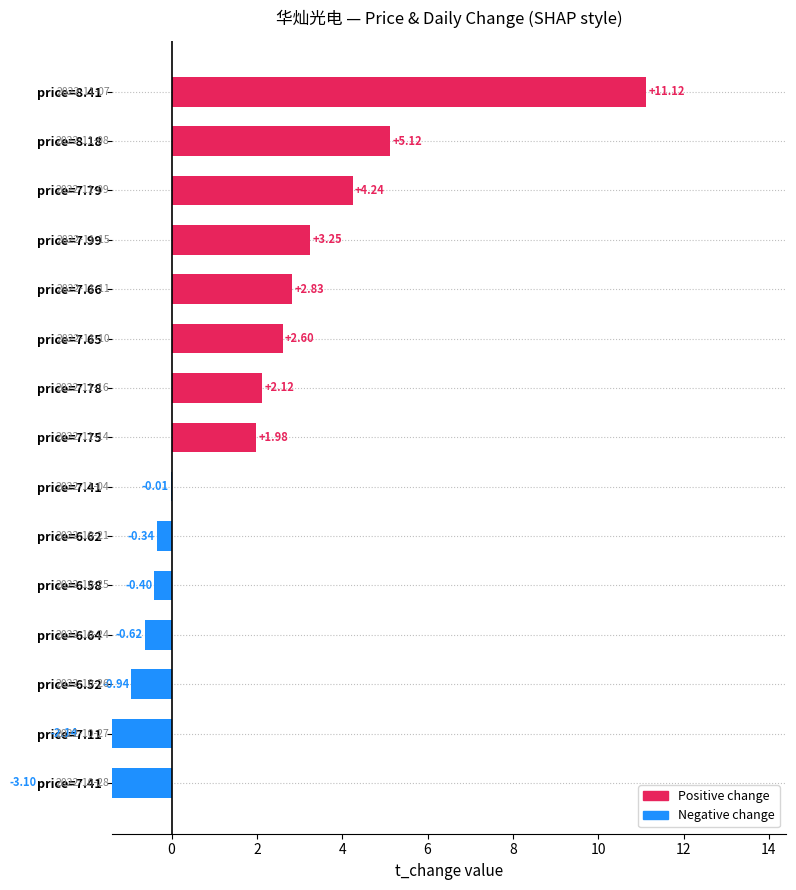

What is the change in value from price=6.62 to price=7.11?

-1.8